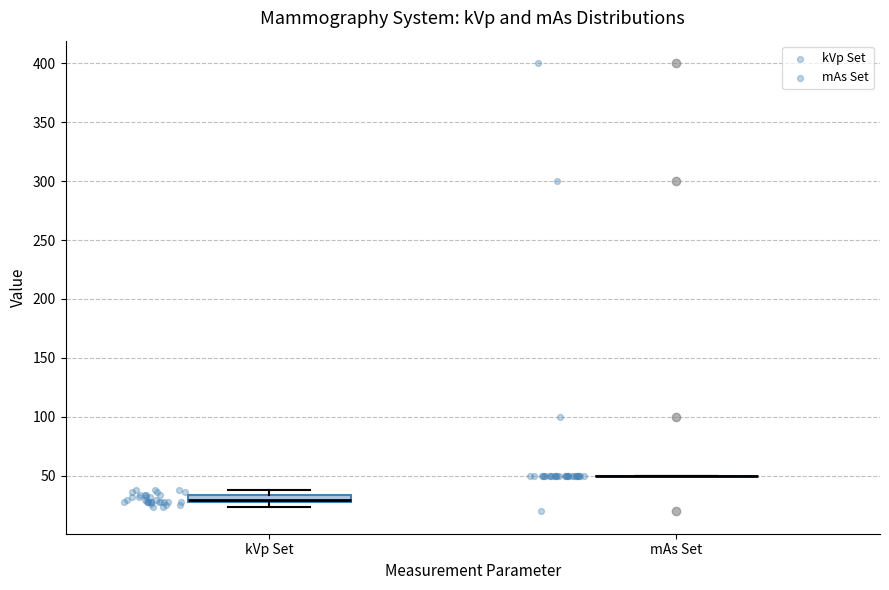

Where is the lower edge of the box for kVp Set on the y-axis? The values are not printed on the chart, so give them approximately, as read against the axis.

30